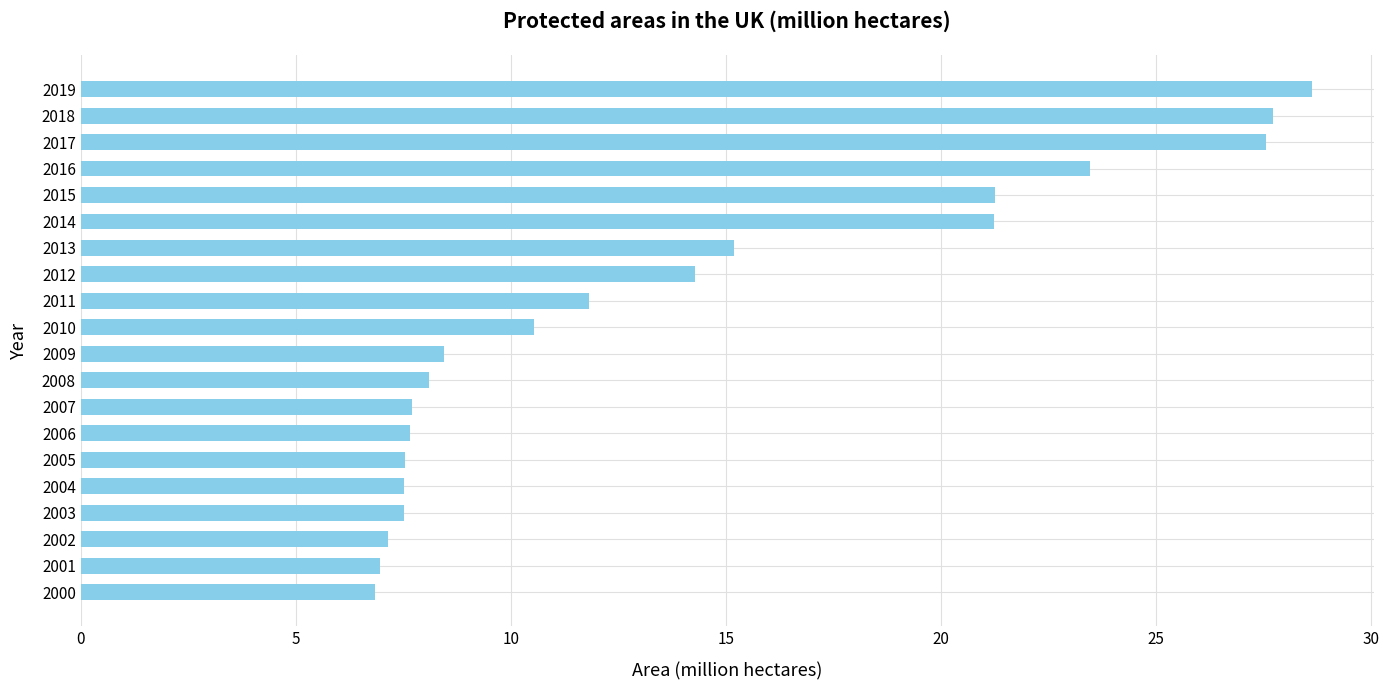

Is it true that the value at 2002 is 7.1?

True